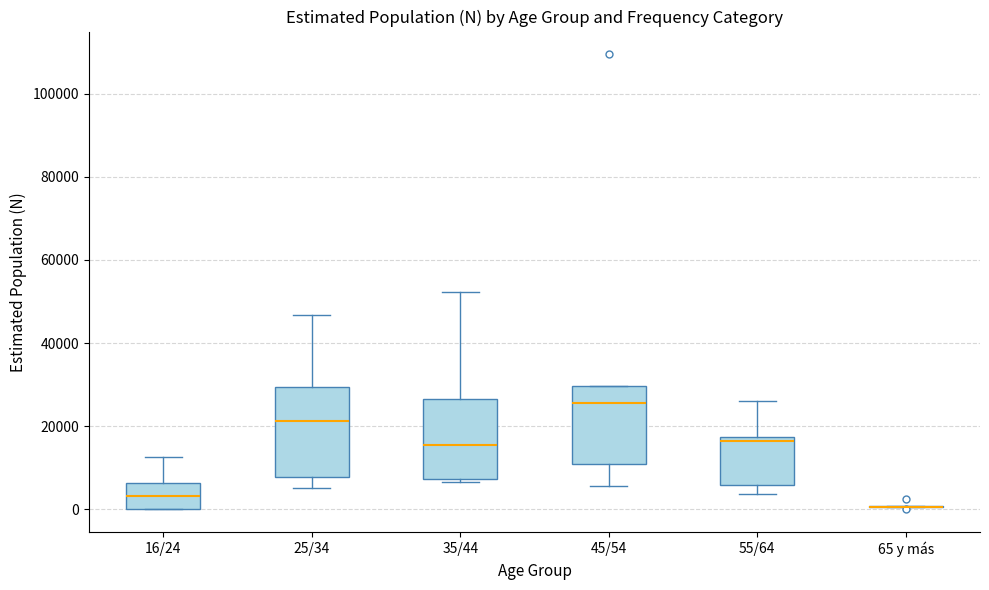

Reading left to right, read every box against the y-axis: the position of its median line, the range the box covers, and the ends of its whiskers. The values are not printed on the chart, so give them approximately, as read against the axis.

16/24: median 4000, box 0 to 6000, whiskers 0 to 12000
25/34: median 22000, box 8000 to 30000, whiskers 6000 to 46000
35/44: median 16000, box 8000 to 26000, whiskers 6000 to 52000
45/54: median 26000, box 10000 to 30000, whiskers 6000 to 30000
55/64: median 16000, box 6000 to 18000, whiskers 4000 to 26000
65 y más: box collapsed to a line at 0, whiskers 0 to 0